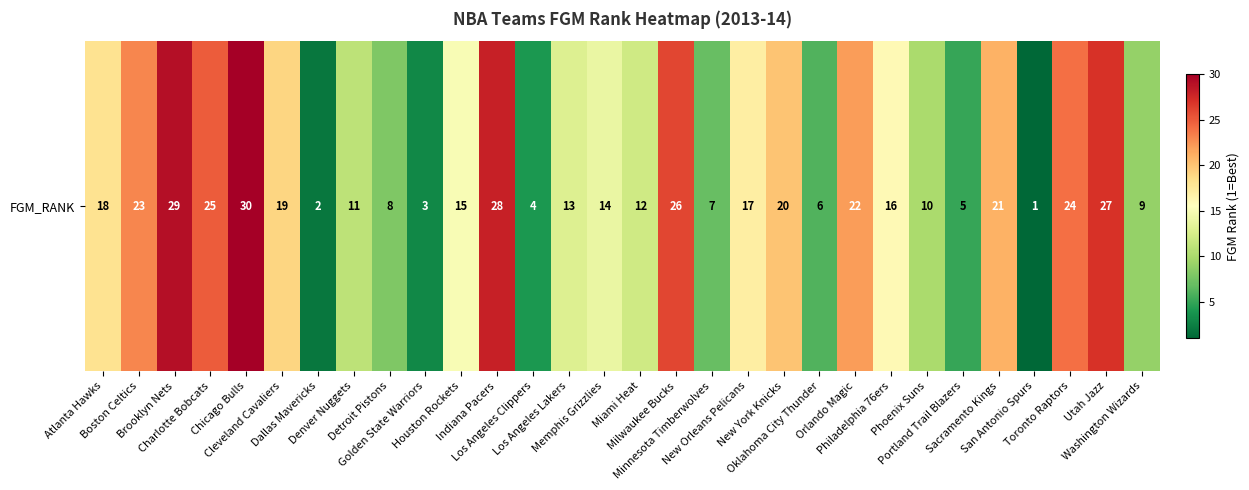

The chart shows a value of 32 at New York Knicks. True or false?

False